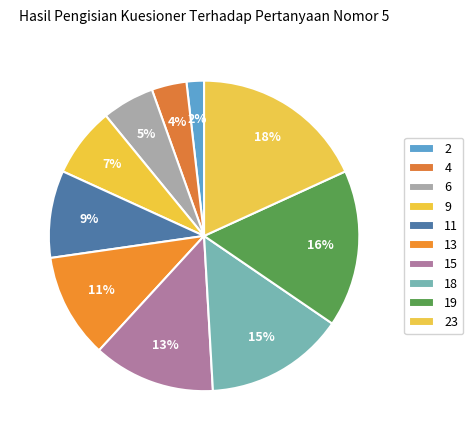

Is 2 the majority of the pie?

No